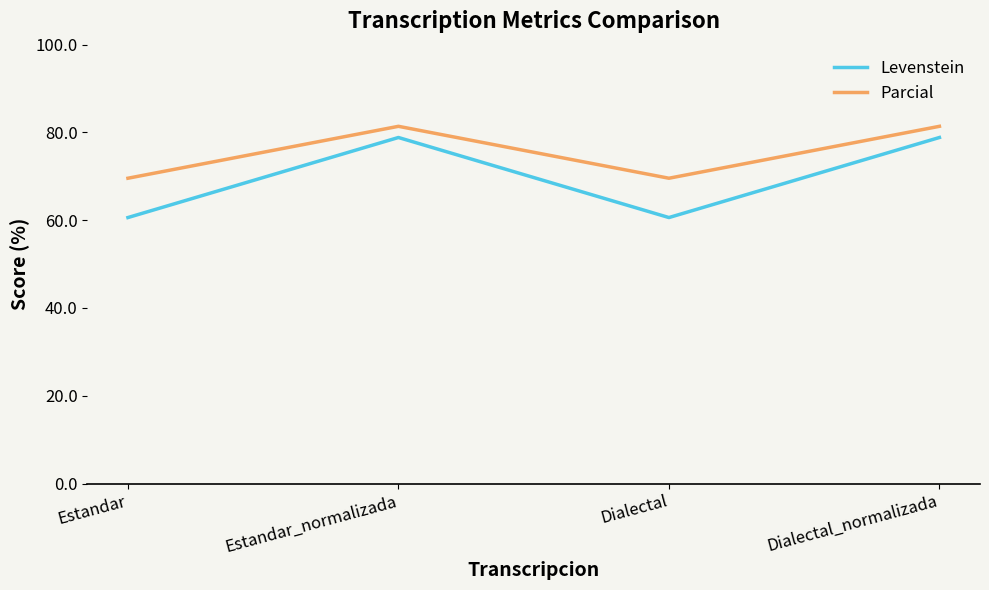

True or false: Parcial and Levenstein intersect in this chart.

False